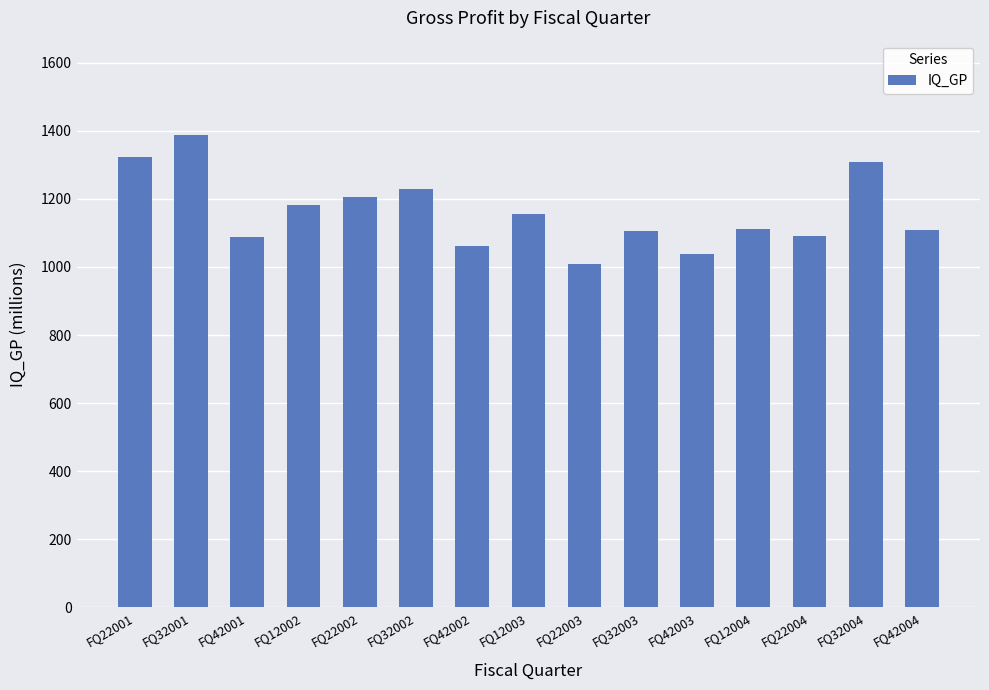

Which label corresponds to the smallest value in the chart?

FQ22003